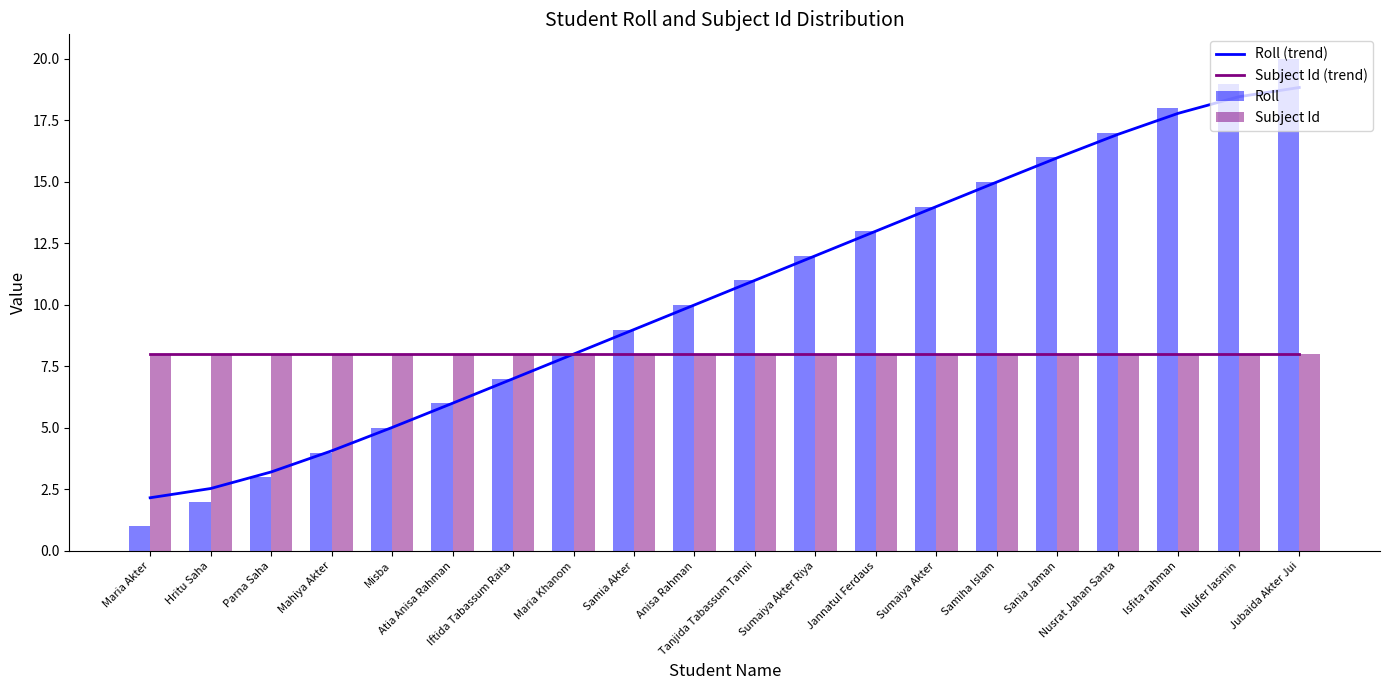

What are all the series names shown in the legend?

Roll (trend), Subject Id (trend), Roll, Subject Id